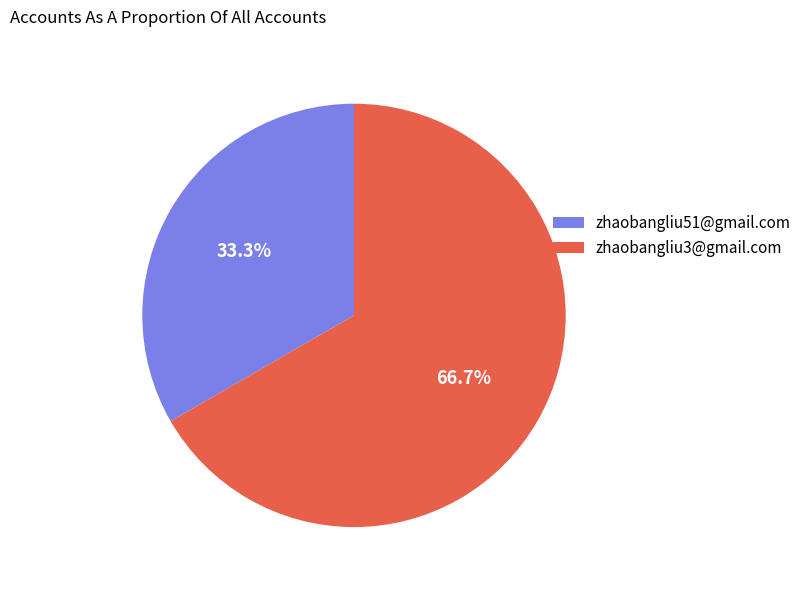

Which has a higher value, zhaobangliu3@gmail.com or zhaobangliu51@gmail.com?

zhaobangliu3@gmail.com